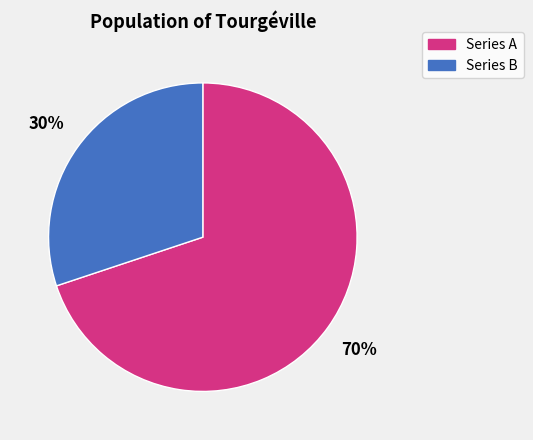

Is there any slice that represents more than half of the pie?

Yes